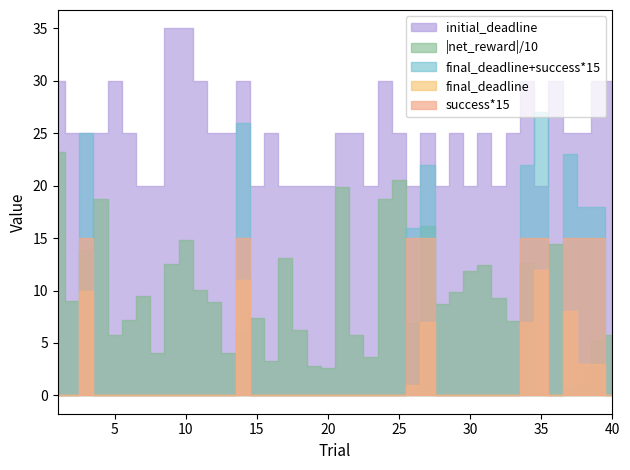

At 8, list the series in order from smallest to largest.

net_reward, final_deadline, success, initial_deadline